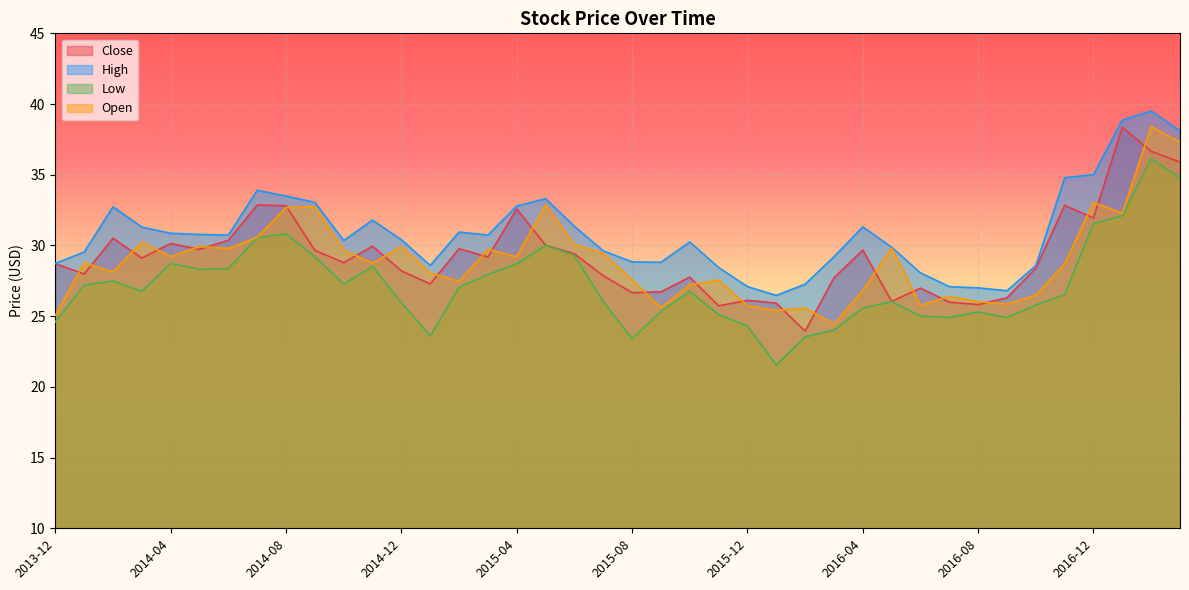

What is the difference between the highest and lowest values at 2016-12?

3.5